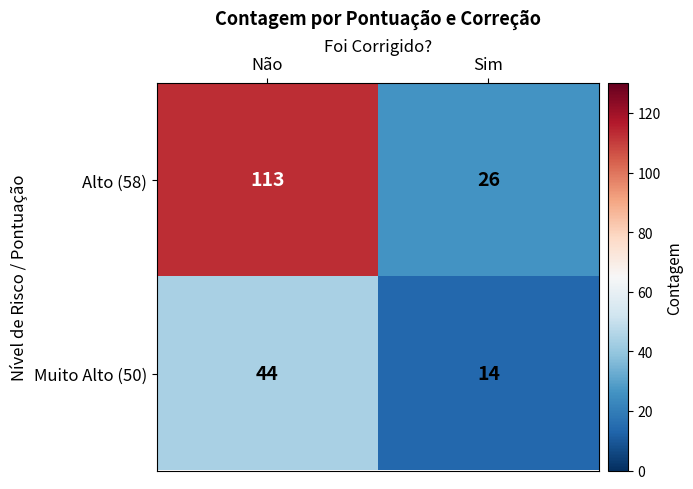

What is the average value of the Alto (58) series?

70